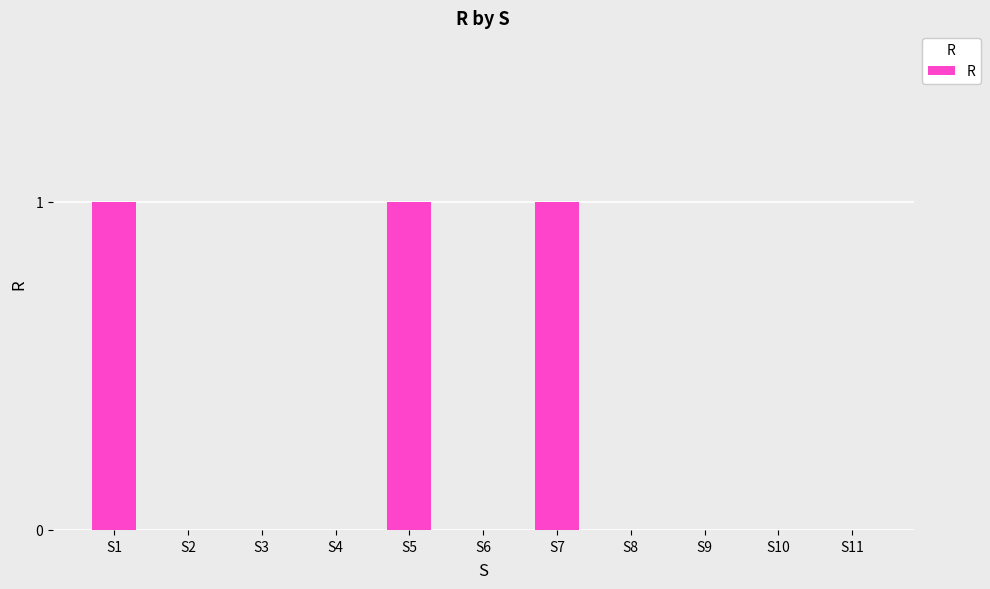

How many distinct data groups are displayed?

1